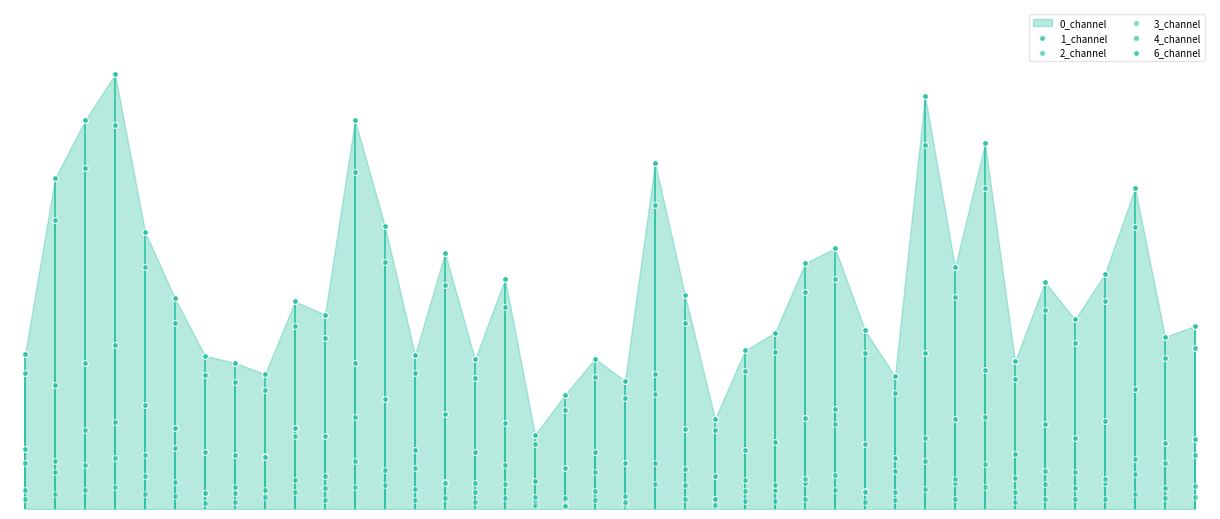

Which series contains the lowest Y value?

4_channel